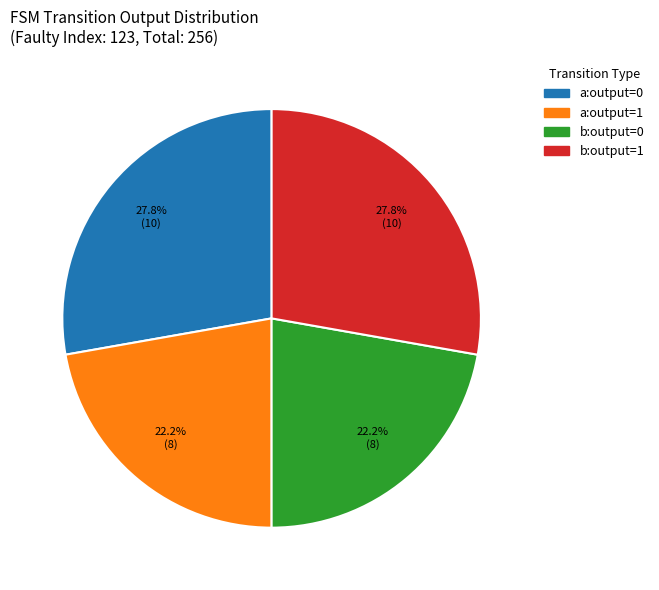

Count the number of slices in the pie.

4